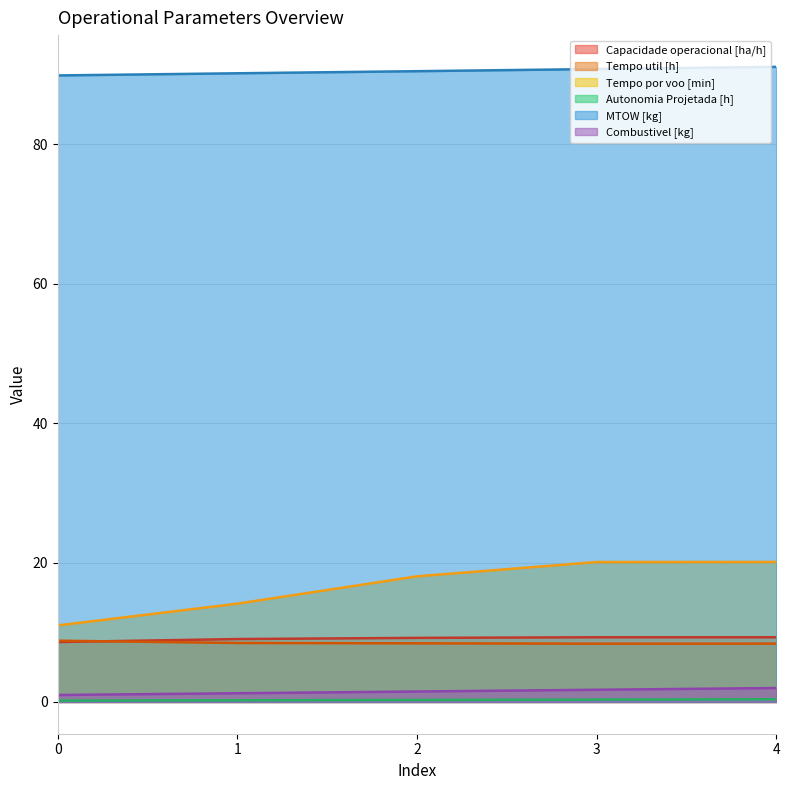

What is the sum of the Tempo util [h] values at 2 and 1?

16.9